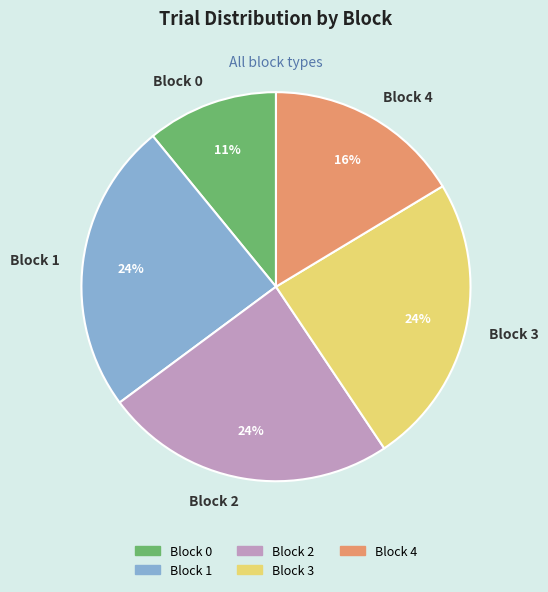

To the nearest percent, what is the combined percentage of Block 2 and Block 1?

48%